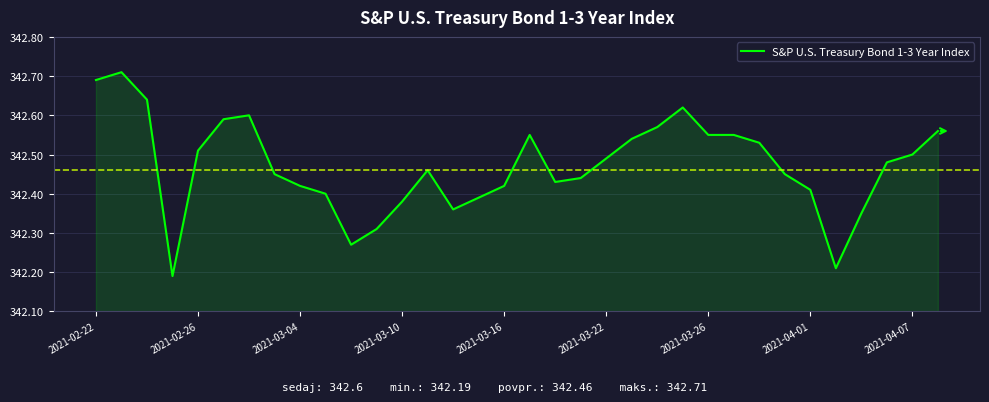

What is the difference between the maximum and minimum values?

0.5